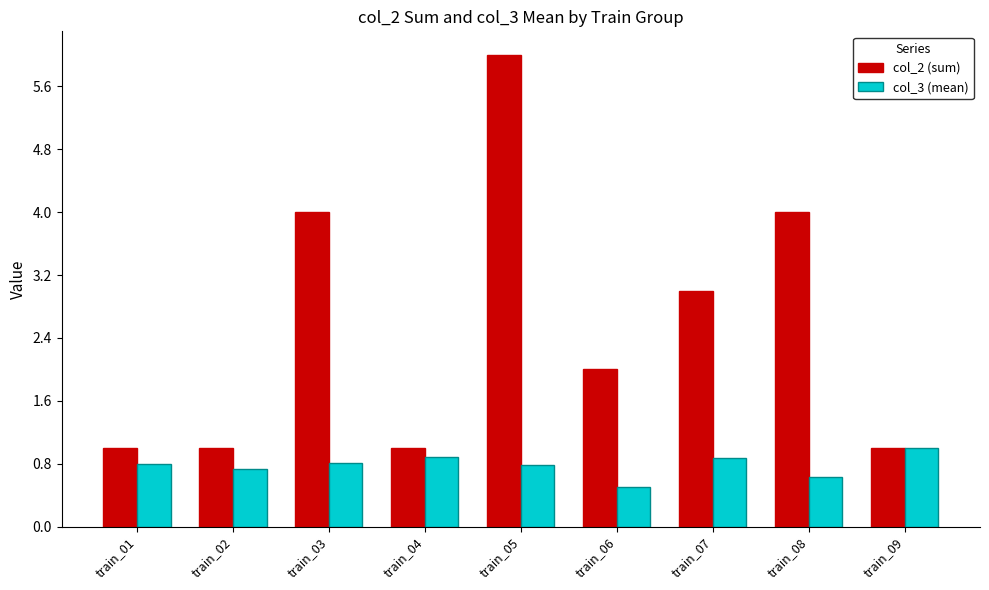

What is the difference between the maximum and minimum values in the col_2 (sum) series?

5.0